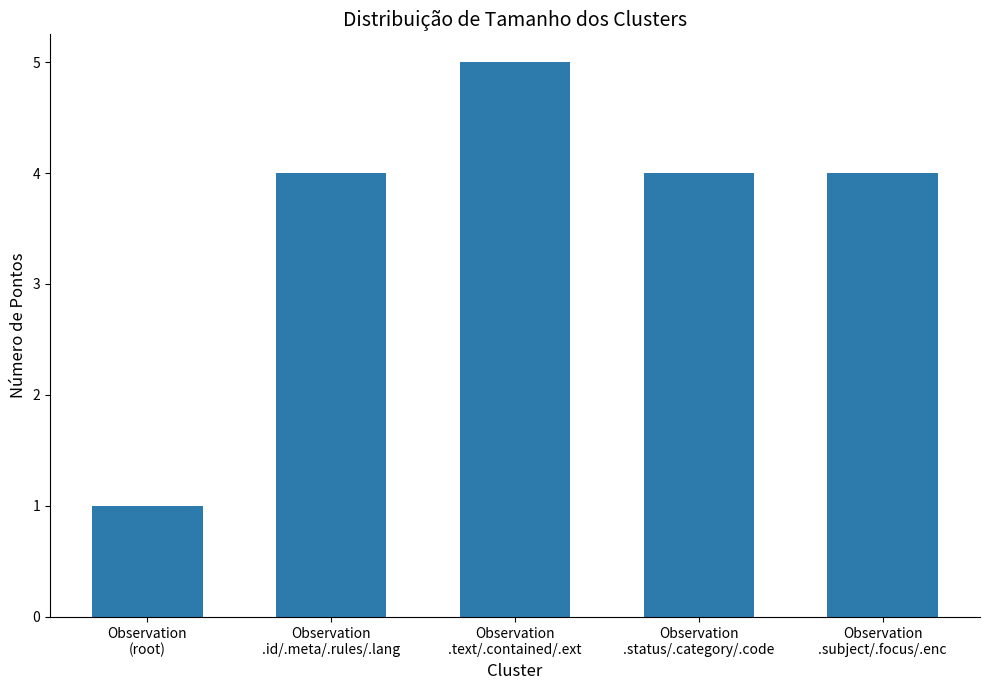

What is the approximate value at Observation
(root)?

1